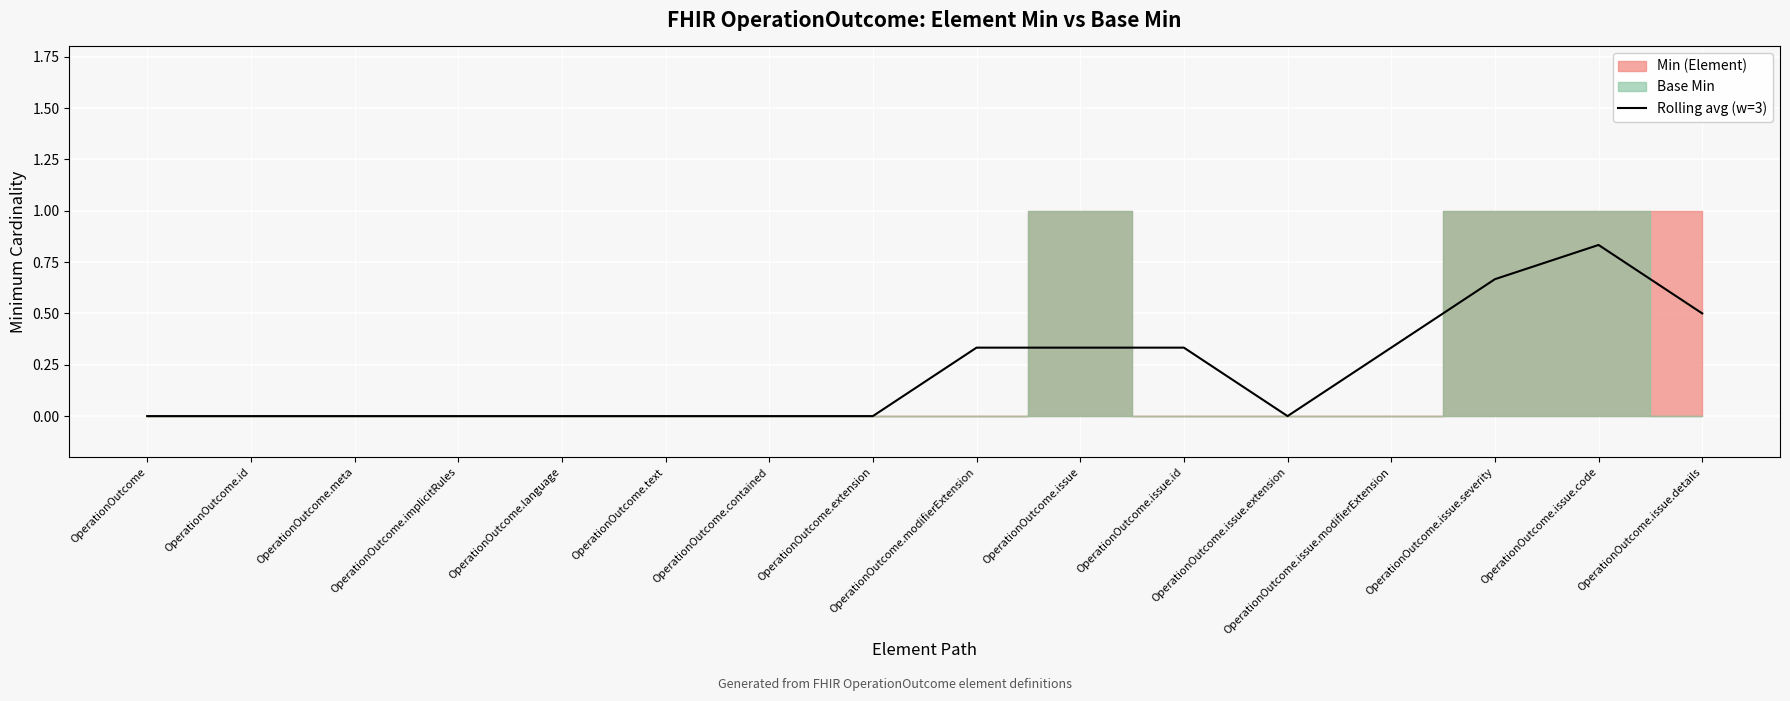

The chart shows a value of 0.5 at OperationOutcome.text. True or false?

False